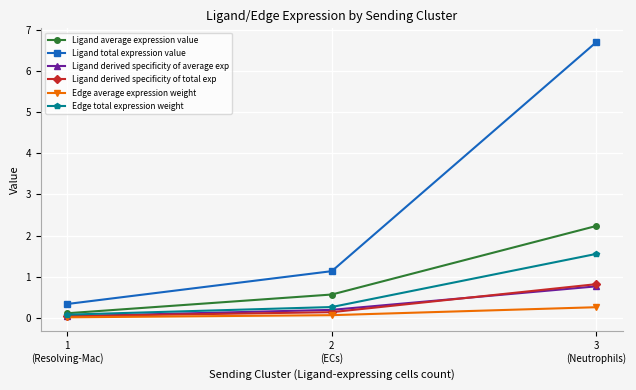

Which category has the lowest value in the Ligand derived specificity of total exp series?

1
(Resolving-Mac)